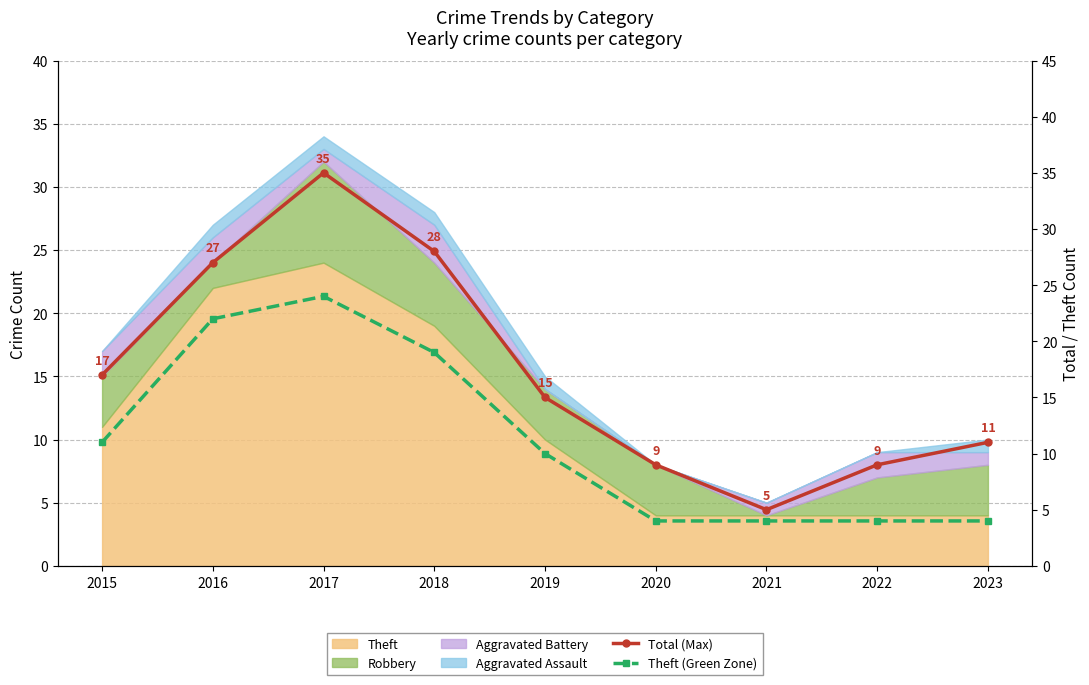

Reading left to right, what are all the values shown in this chart?

Total (Max): 17	27	35	28	15	9	5	9	11
Theft (Green Zone): 11	22	24	19	10	4	4	4	4